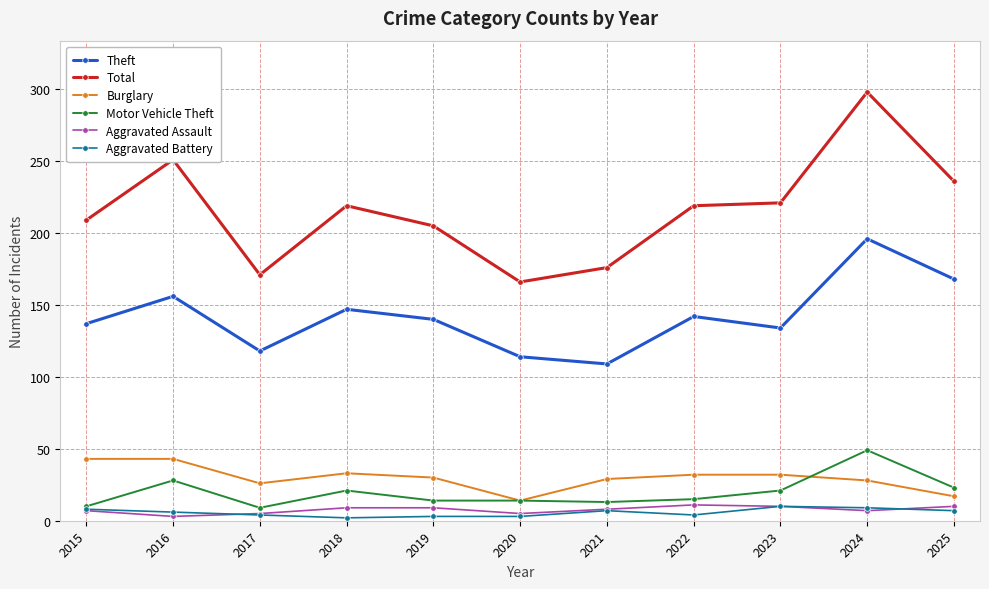

Which category has the highest value in the Total series?

2024